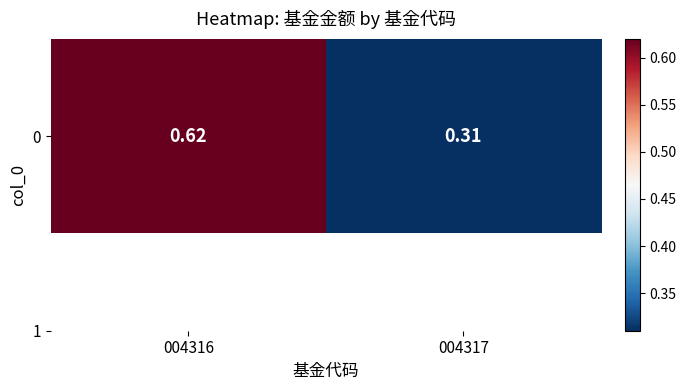

Reading right to left, extract all data points from this chart.

004317=0.3	004316=0.6